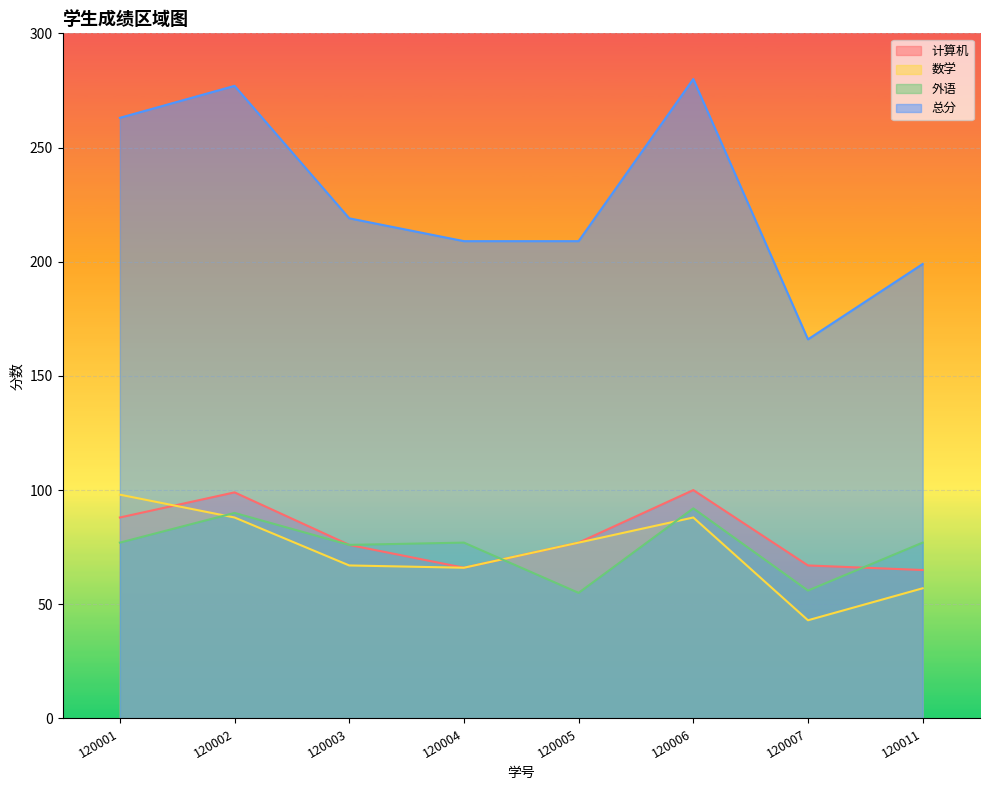

What is the average value of the 总分 series?

228